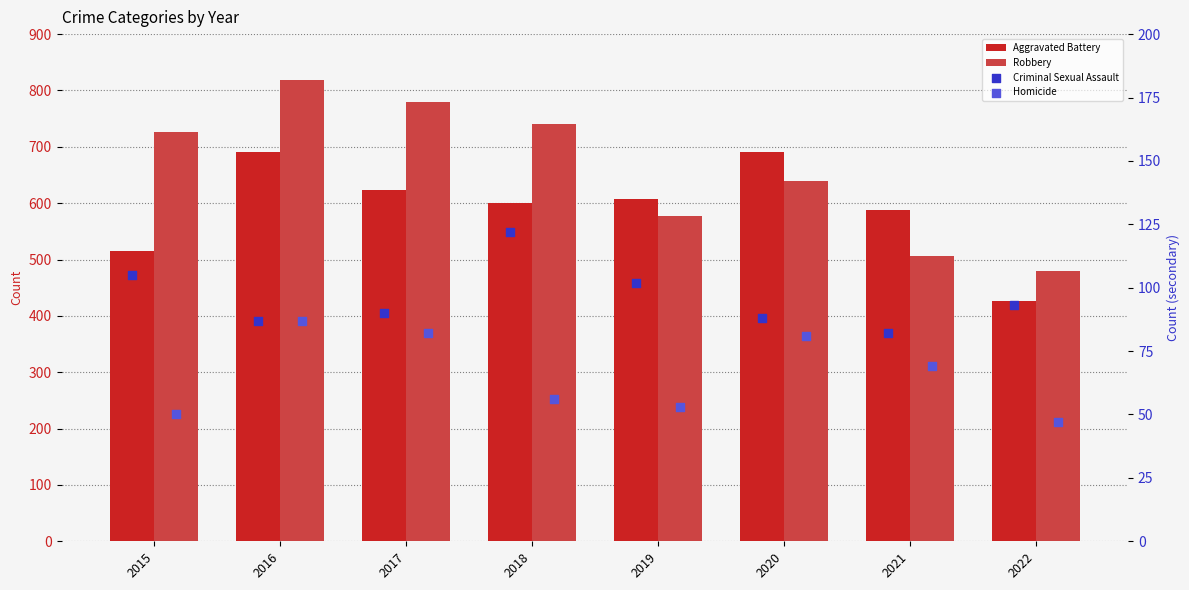

At which category is the sum across all series the highest?

2016